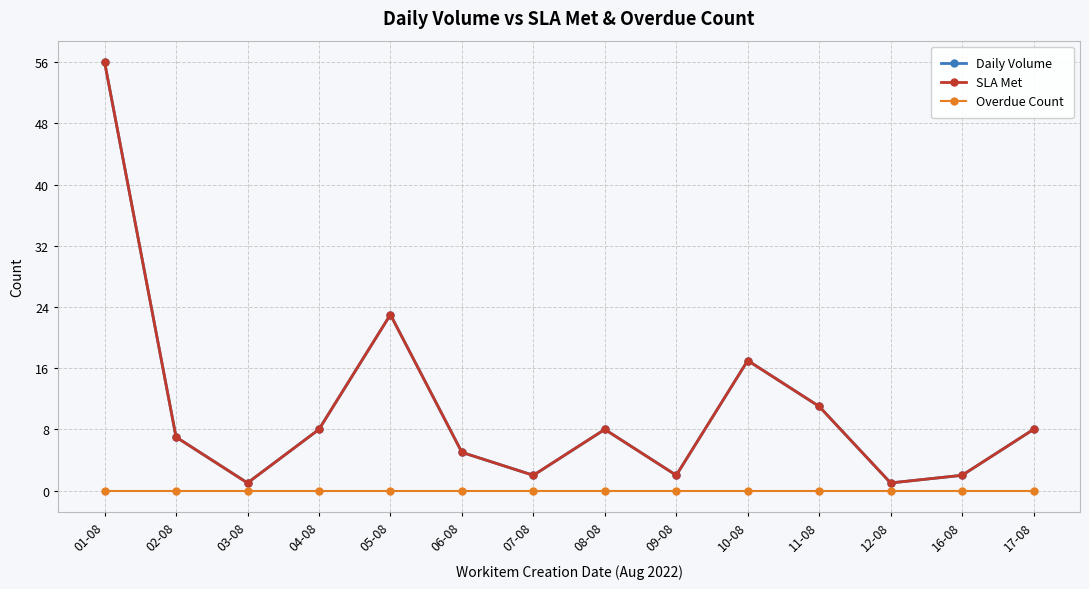

Is this an area chart (filled region under the line)?

No